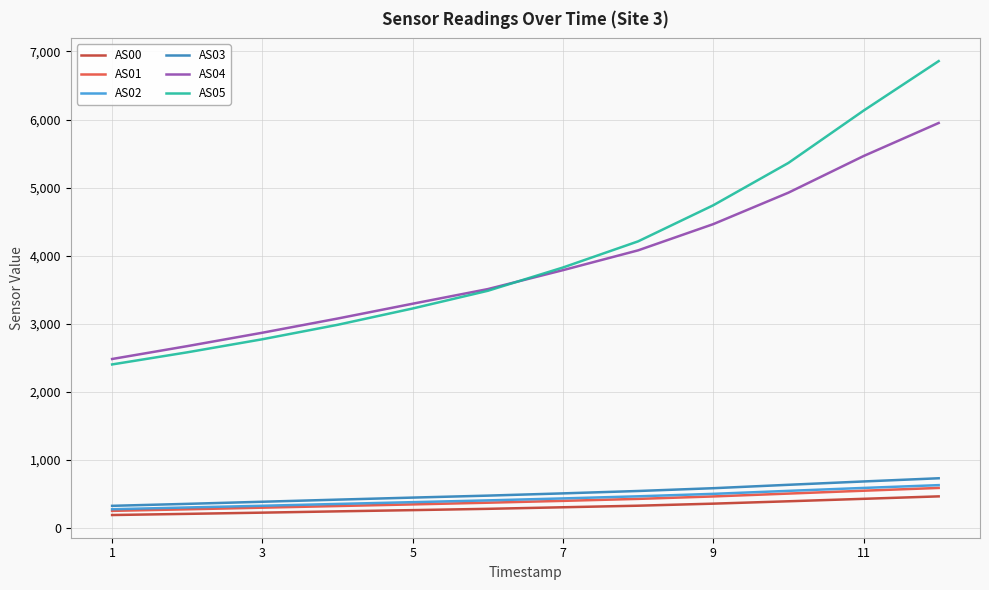

True or false: AS04 and AS03 cross at least once.

False